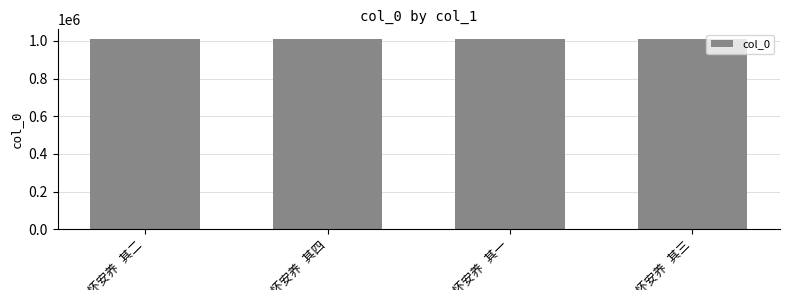

What is the sum of all values?

4041350